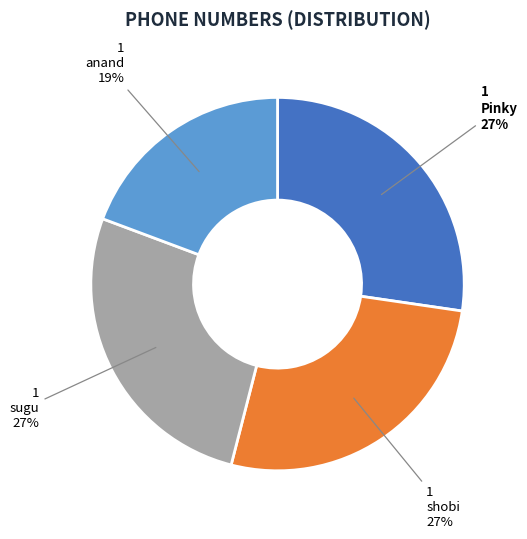

To the nearest percent, what is the difference between the largest and smallest slice percentages?

8%